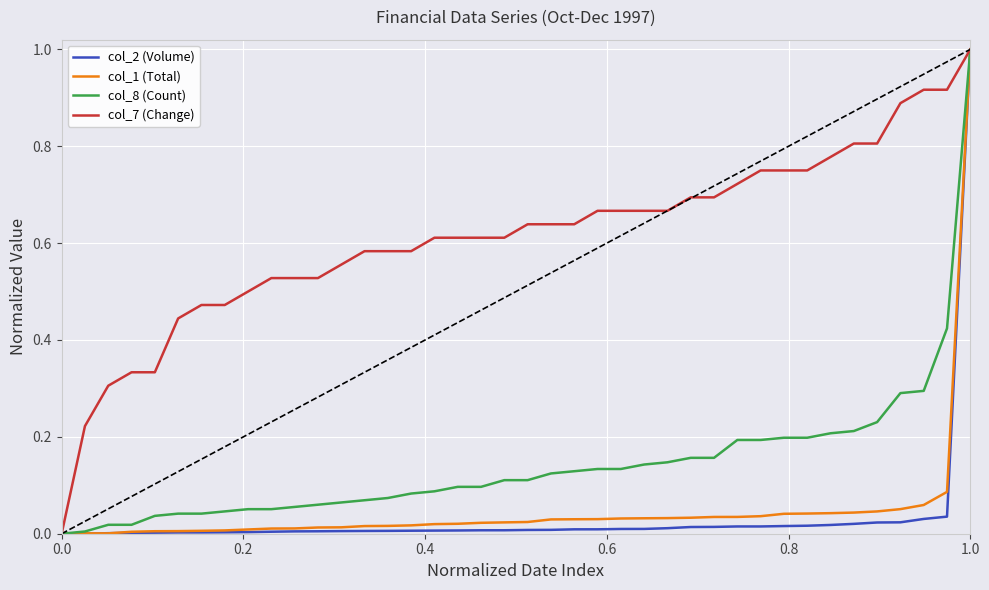

Which series has the largest total across all categories?

col_7 (Change)